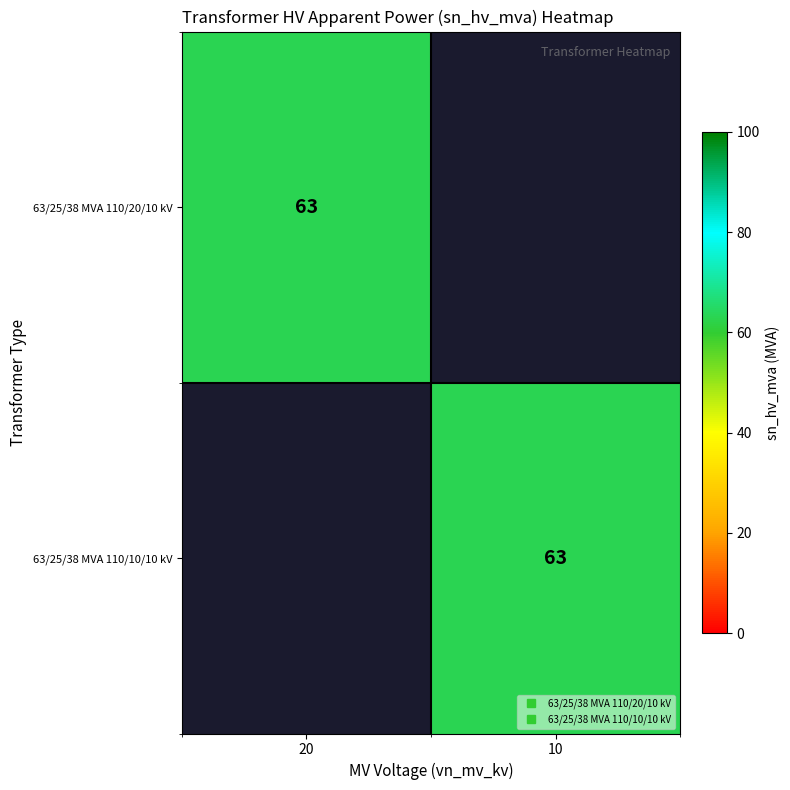

What is the average value of the 63/25/38 MVA 110/20/10 kV series?

32